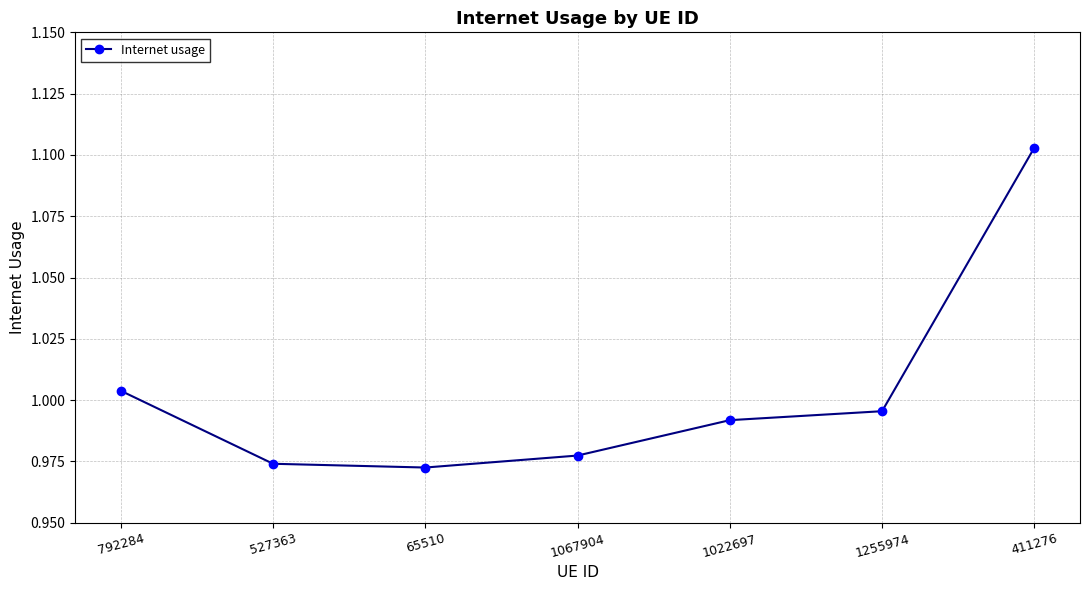

What is the label of the 6th point from the right?

527363